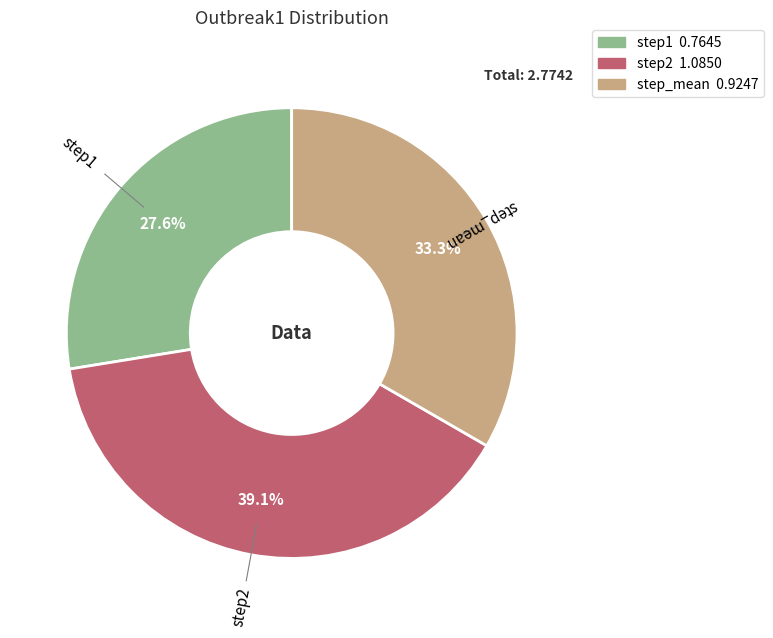

Which has a higher value, step_mean or step1?

step_mean